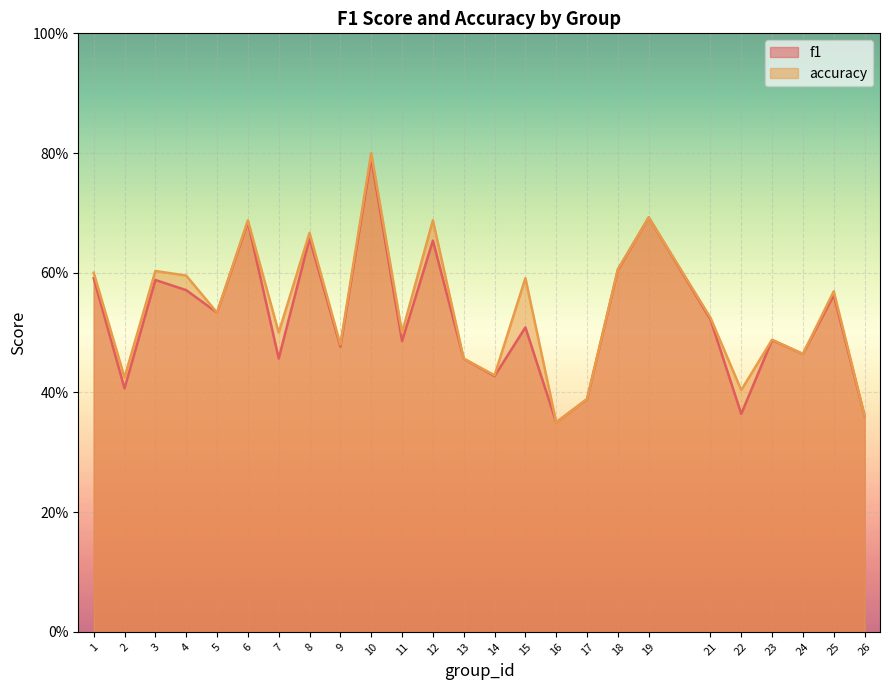

Which category has the highest value across all series?

10